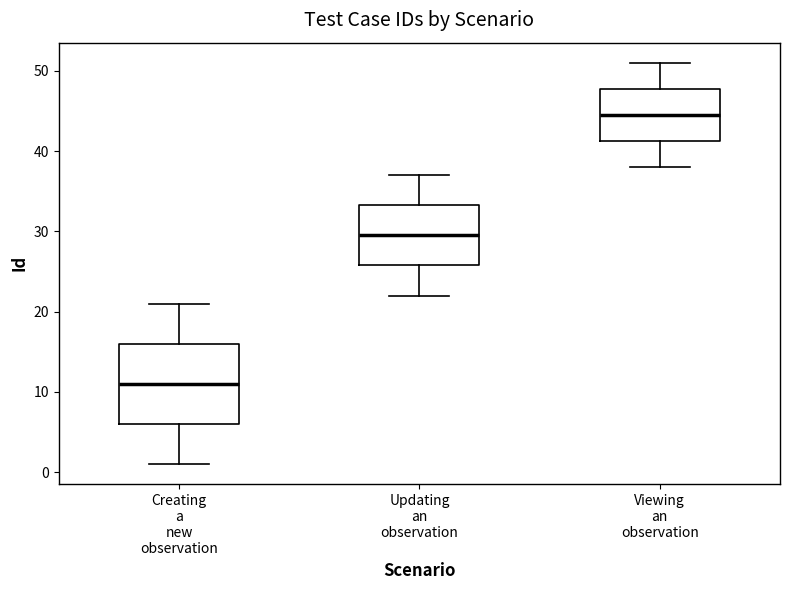

Which box's median line is the highest?

Viewing an observation